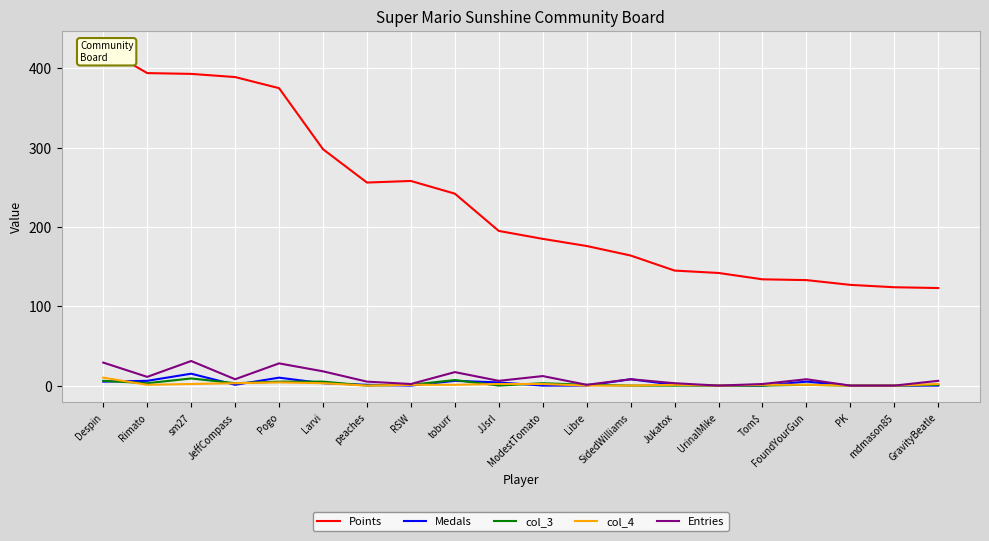

Where is the first local maximum for col_4?

Pogo